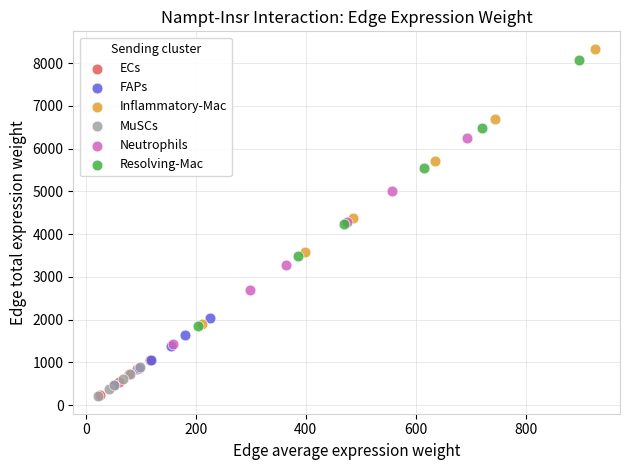

Which series has the largest Y range (max minus min)?

Inflammatory-Mac